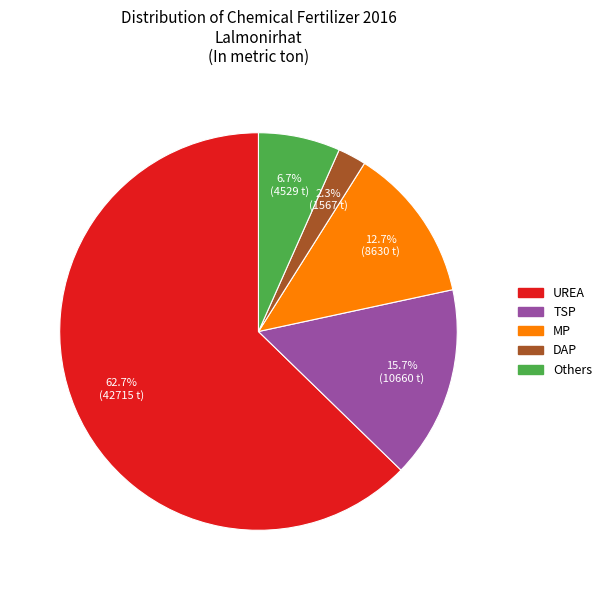

Combined, what portion of the pie is MP and DAP?

15.0%